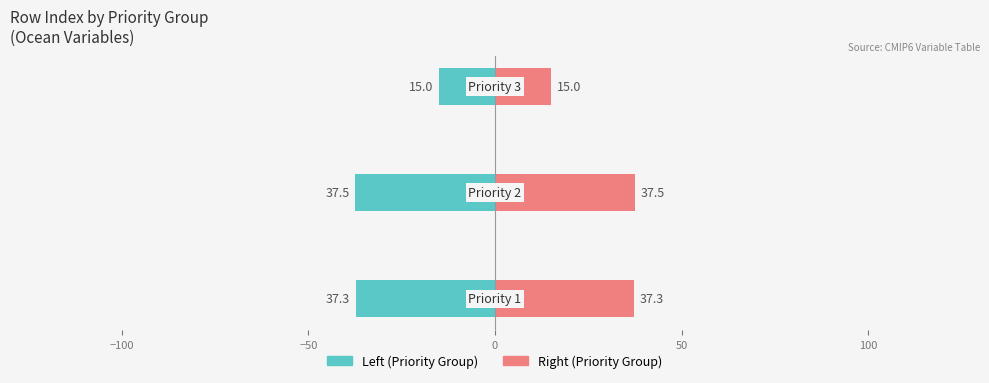

Rank the series by their maximum value, from highest to lowest.

Priority Group (right), Priority Group (left)